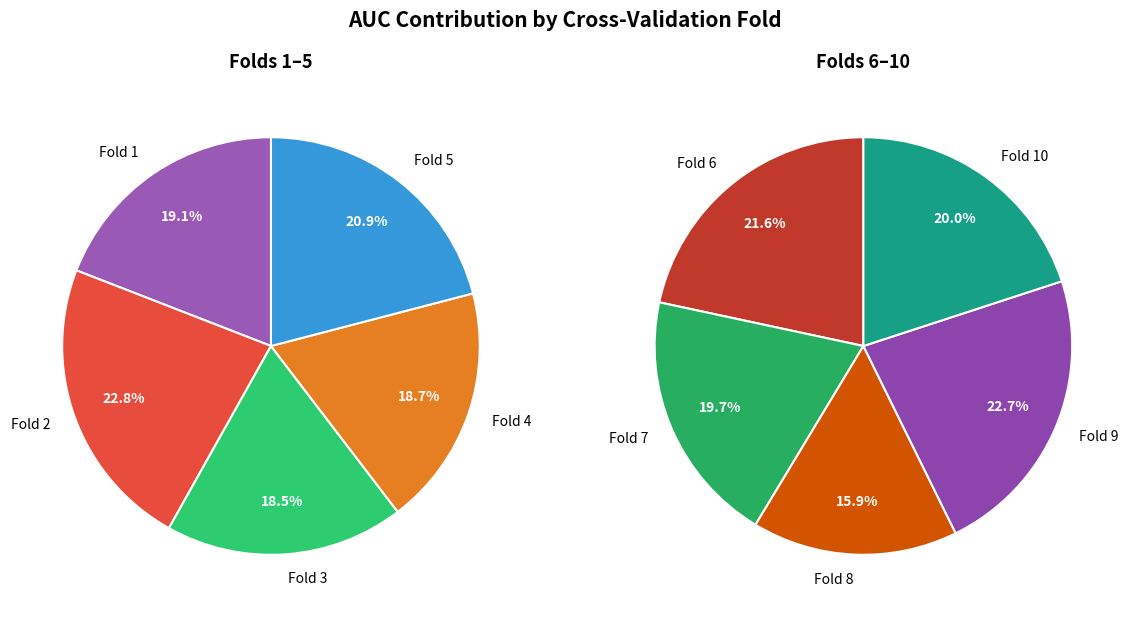

To the nearest percent, what is the difference between the Fold 8 and Fold 1 slice percentages?

3%